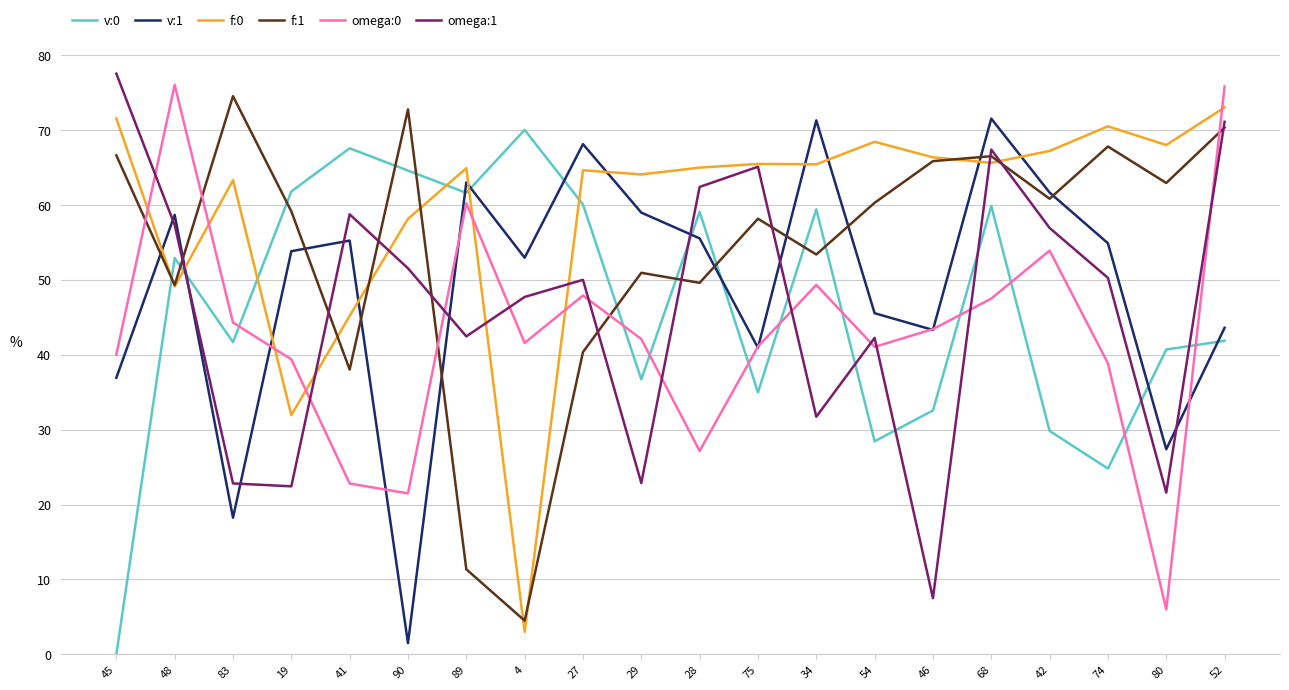

True or false: omega:0 has more than 1 points higher than both neighbors.

True